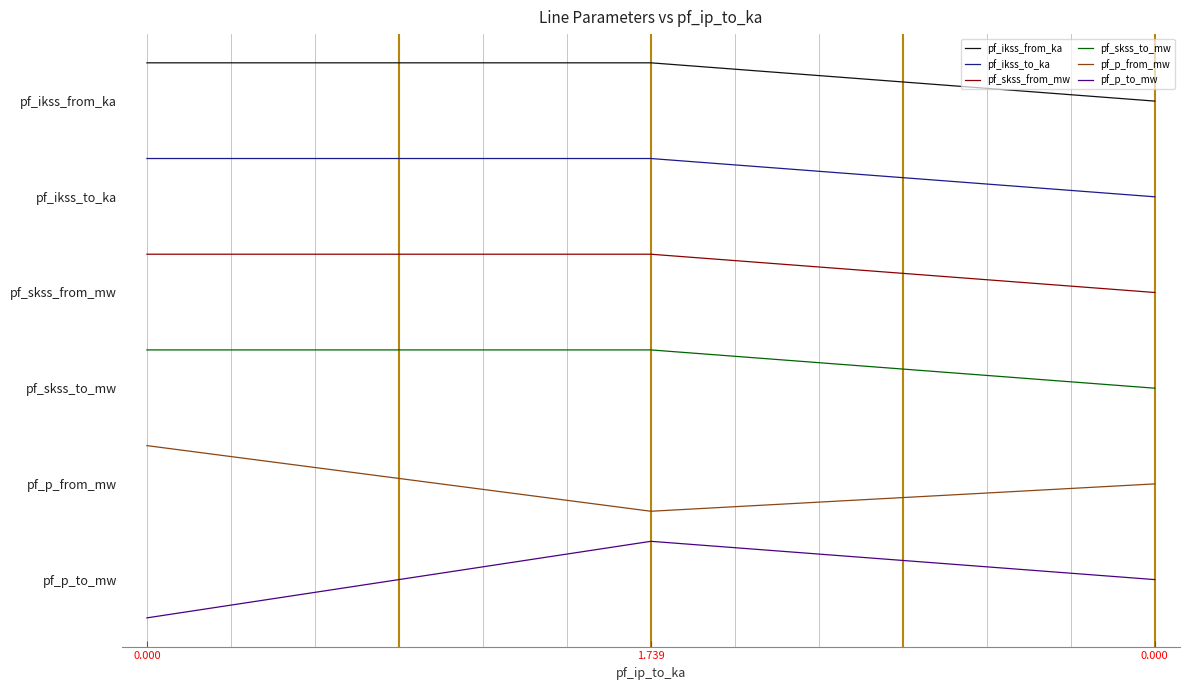

Does the chart have visible grid lines?

No